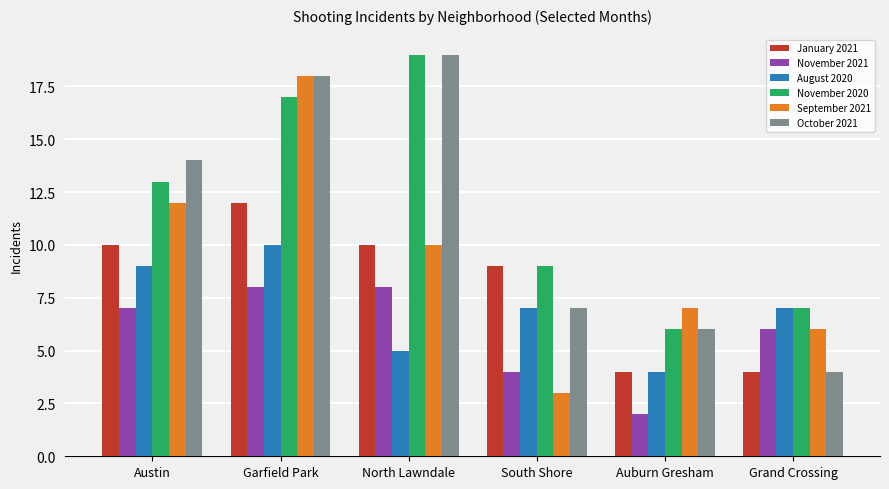

What are all the series names shown in the legend?

January 2021, November 2021, August 2020, November 2020, September 2021, October 2021